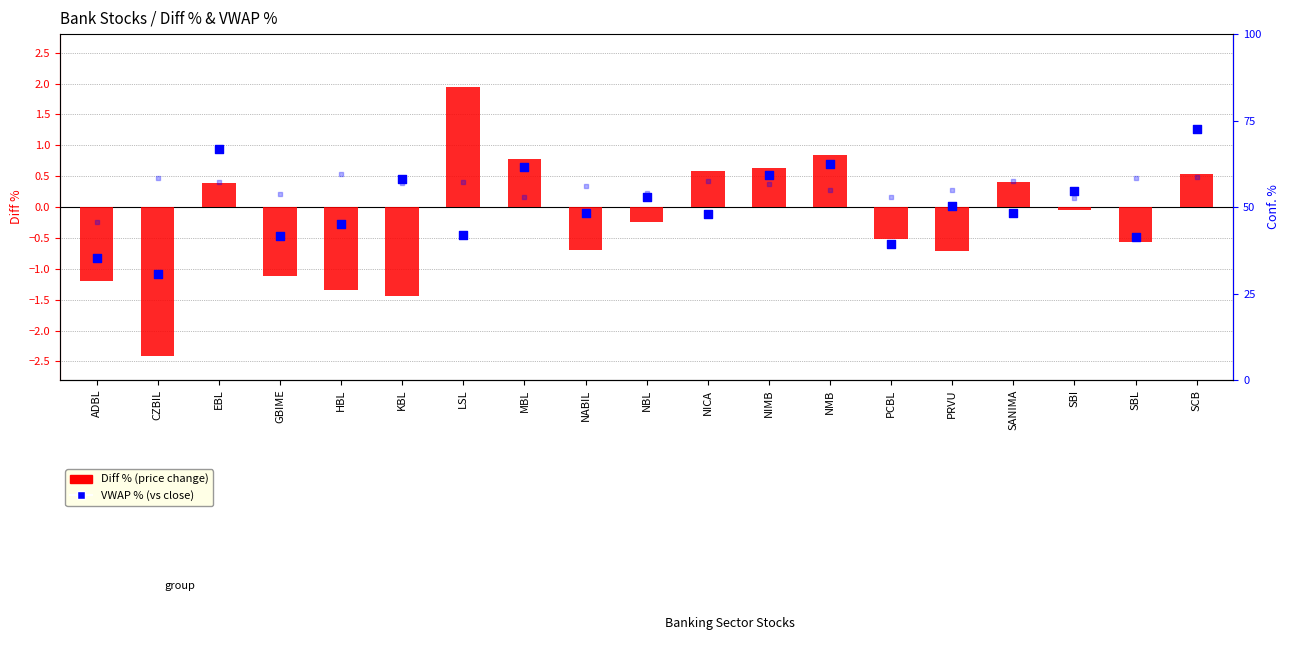

At how many categories does at least one series exceed -1?

18